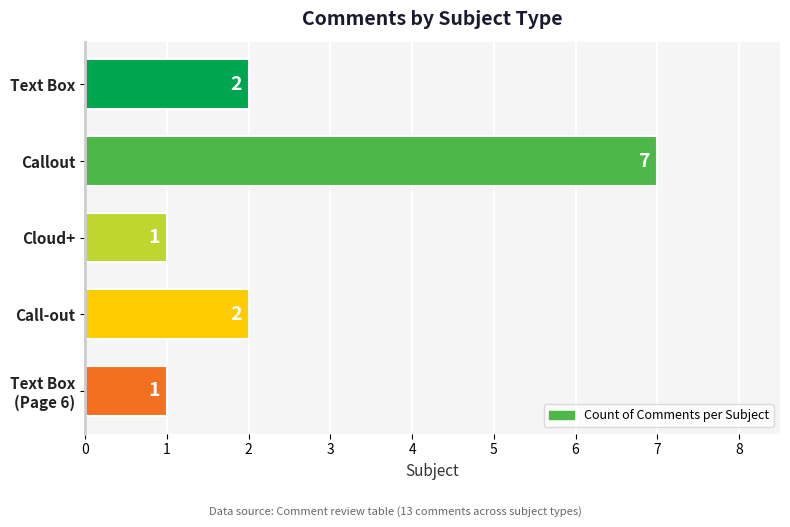

Count the values in the range 1 to 2.

4